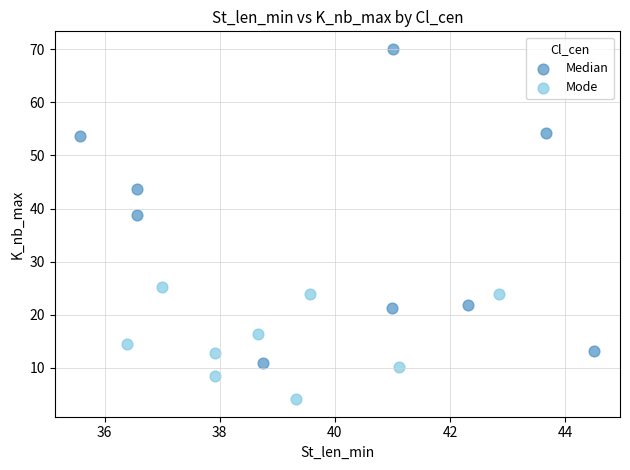

Which series has the largest Y range (max minus min)?

Median